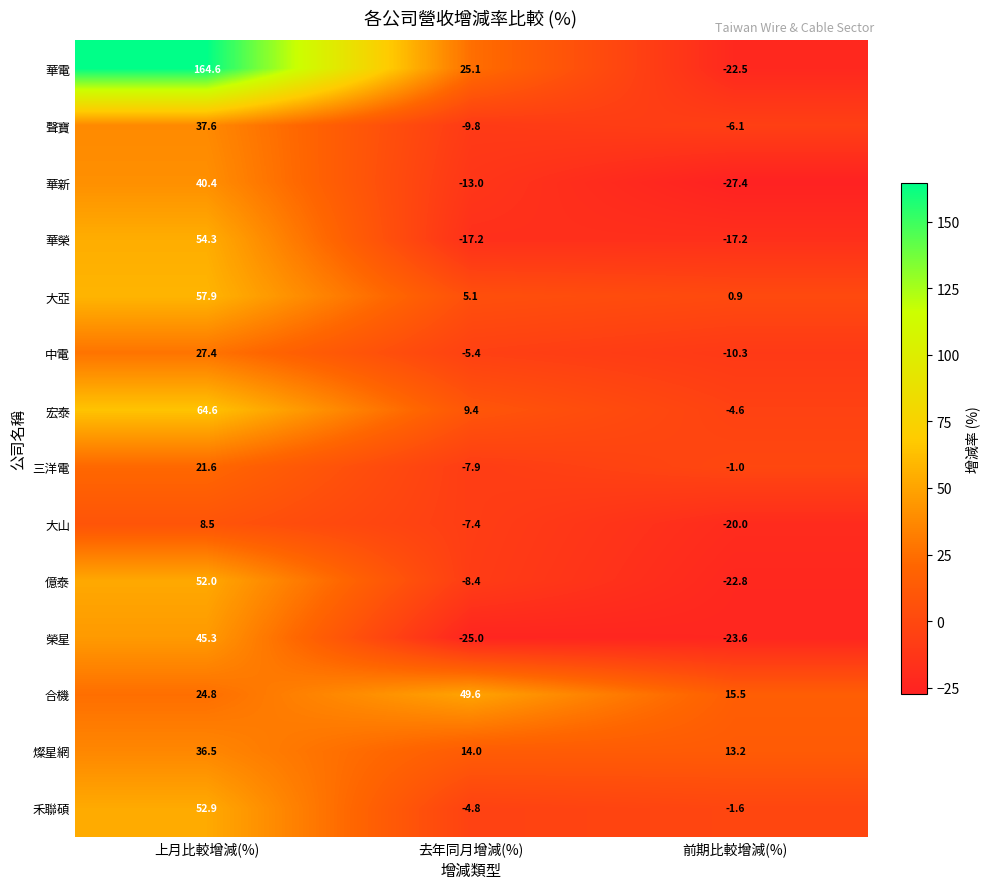

Where does the 三洋電 series first go above -1?

上月比較增減(%)